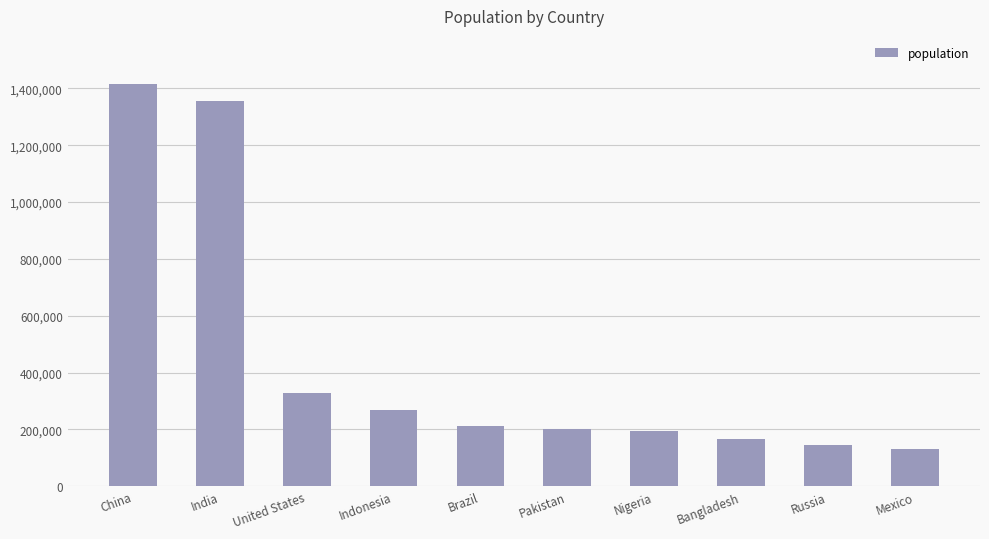

What position from the left is United States?

3